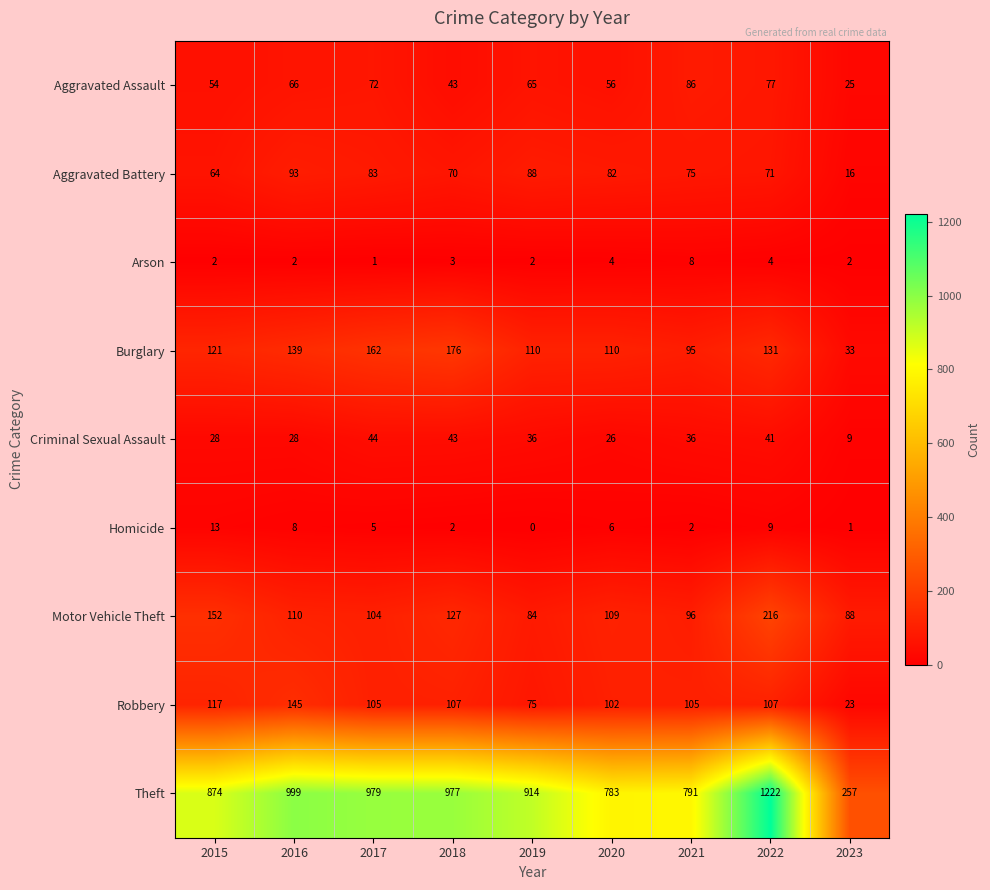

At which label is Theft closest to 739?

2020